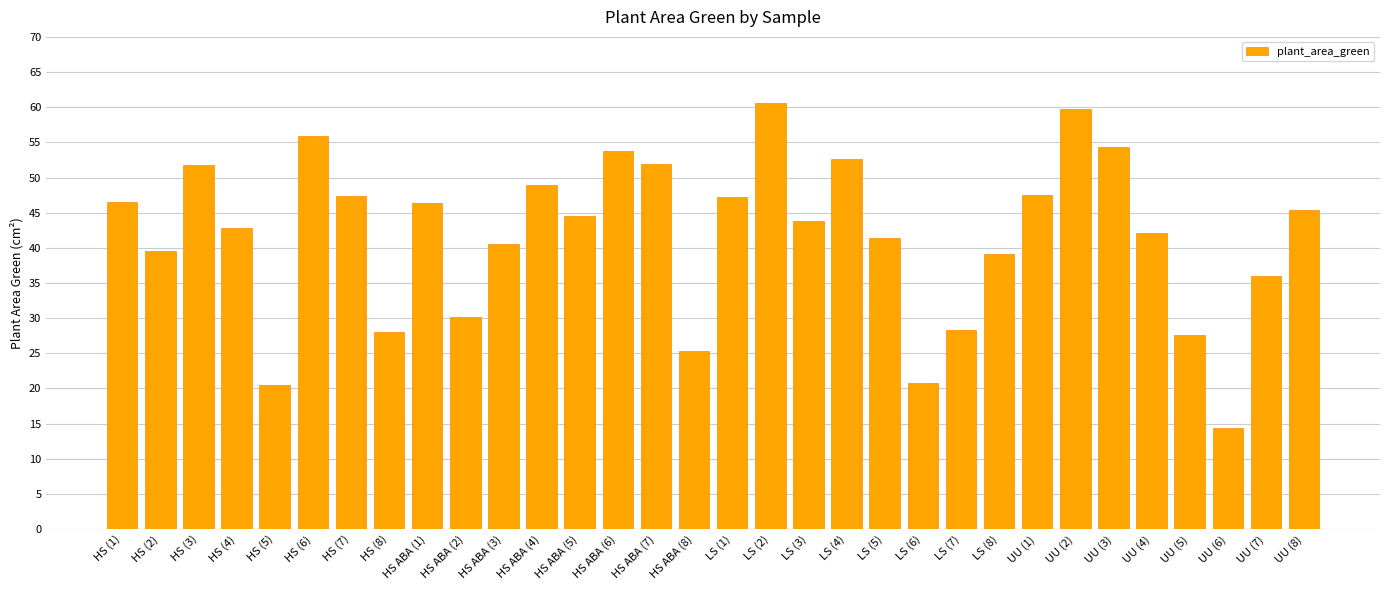

Is it true that the value at LS (4) is 52.6?

True